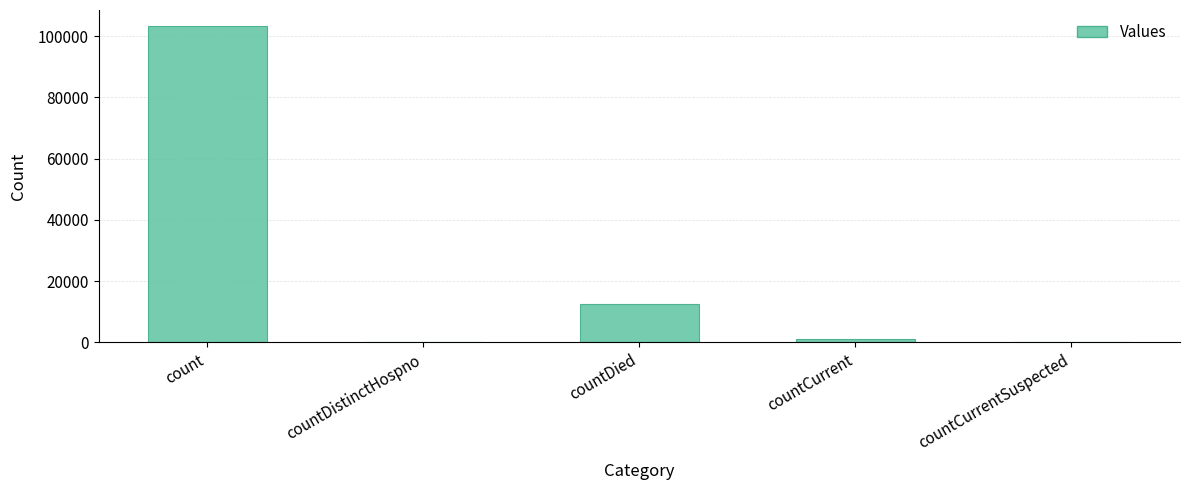

Between countCurrent and countCurrentSuspected, which is larger?

countCurrent